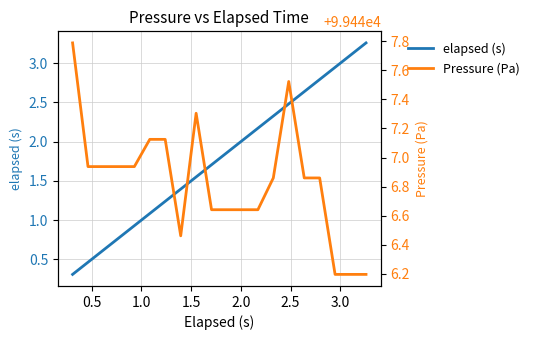

What is the lowest value of the Pressure (Pa) series?

99446.2